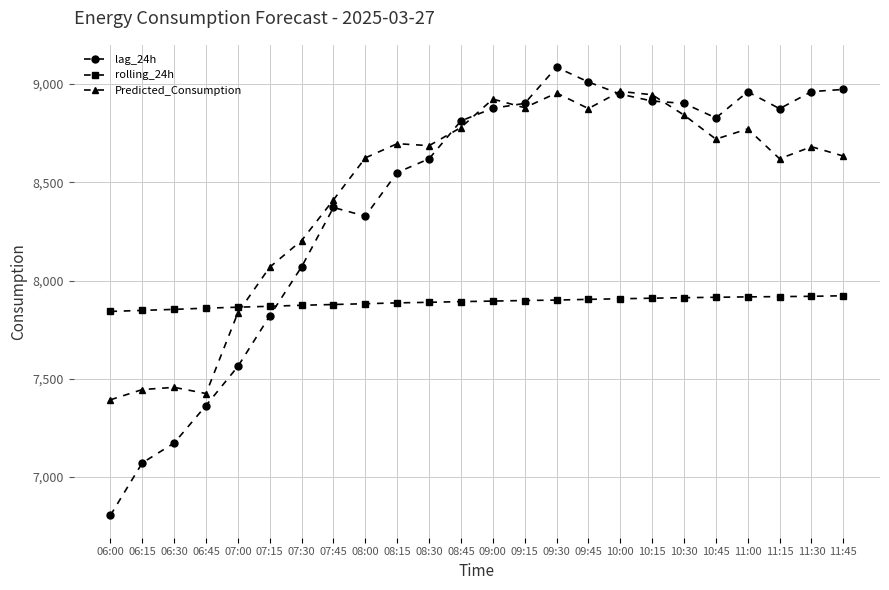

What is the difference between the maximum and minimum values in the rolling_24h series?

79.8